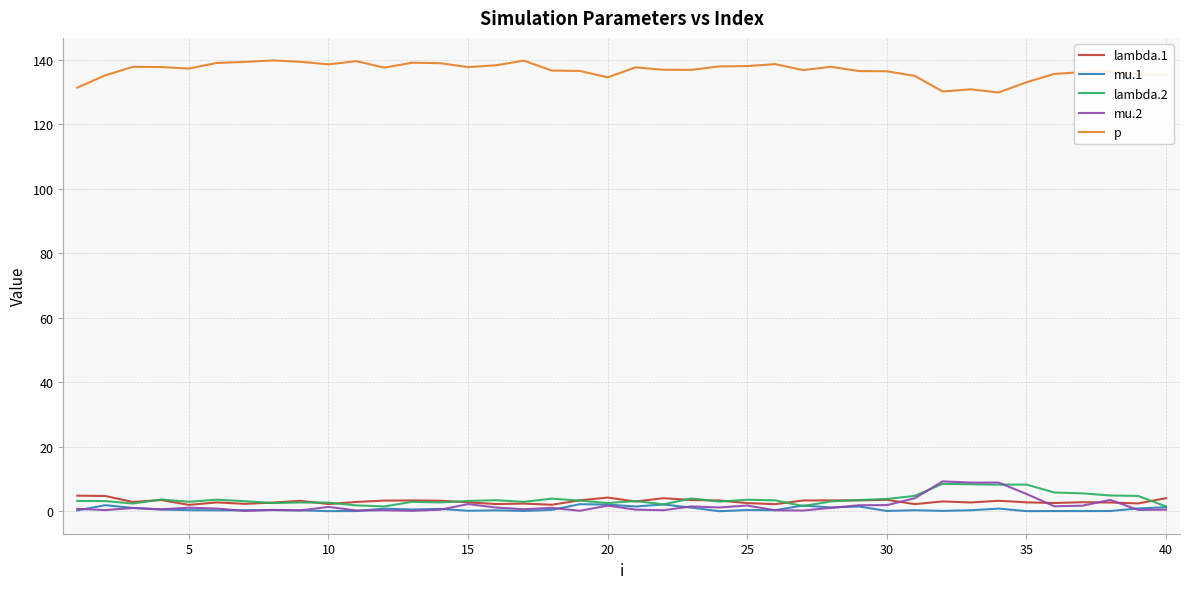

Which series ends up on top after the final intersection of lambda.1 and lambda.2?

lambda.1